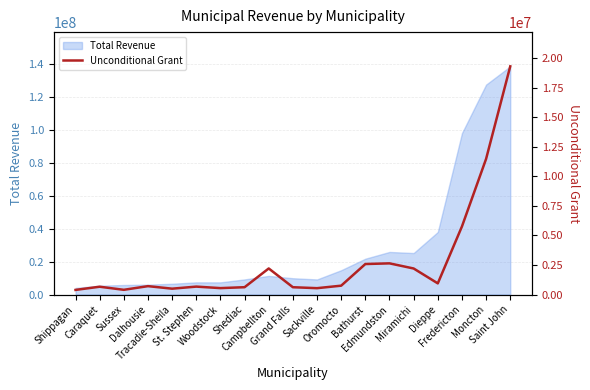

Where does the data first go above 709725?

Campbellton